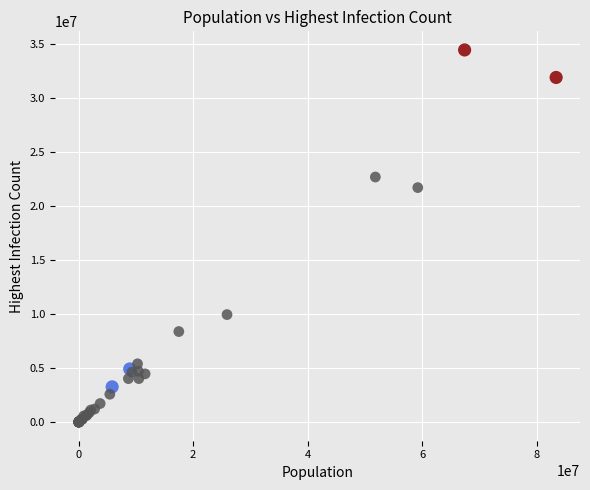

What Y value in the scatter plot is closest to 17236413?

21721630